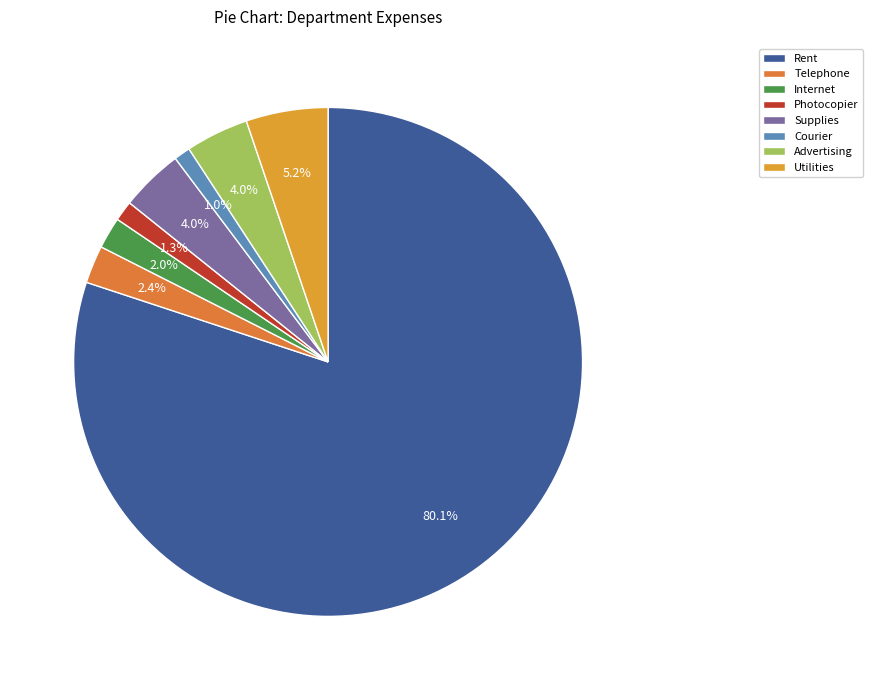

Does Supplies represent more than half of the total?

No